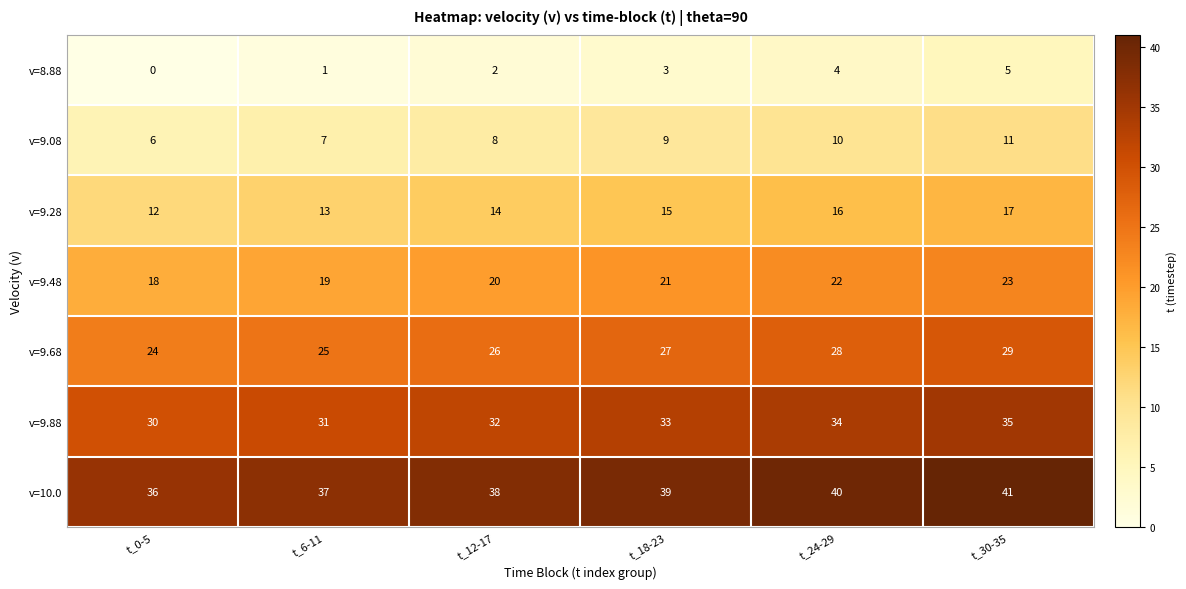

The v=10.0 series shows 39 at t_18-23. True or false?

True